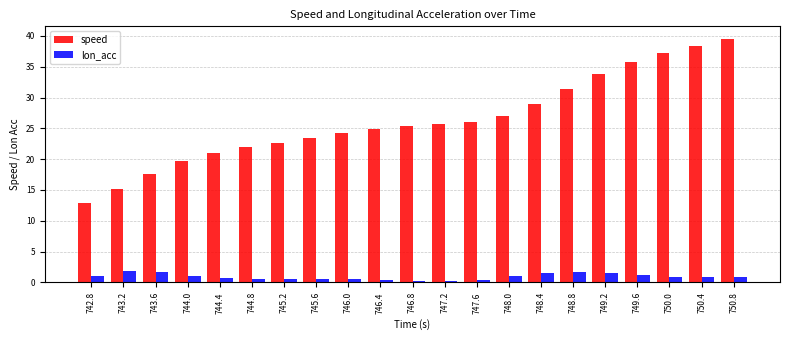

How many bars are there in each group?

2